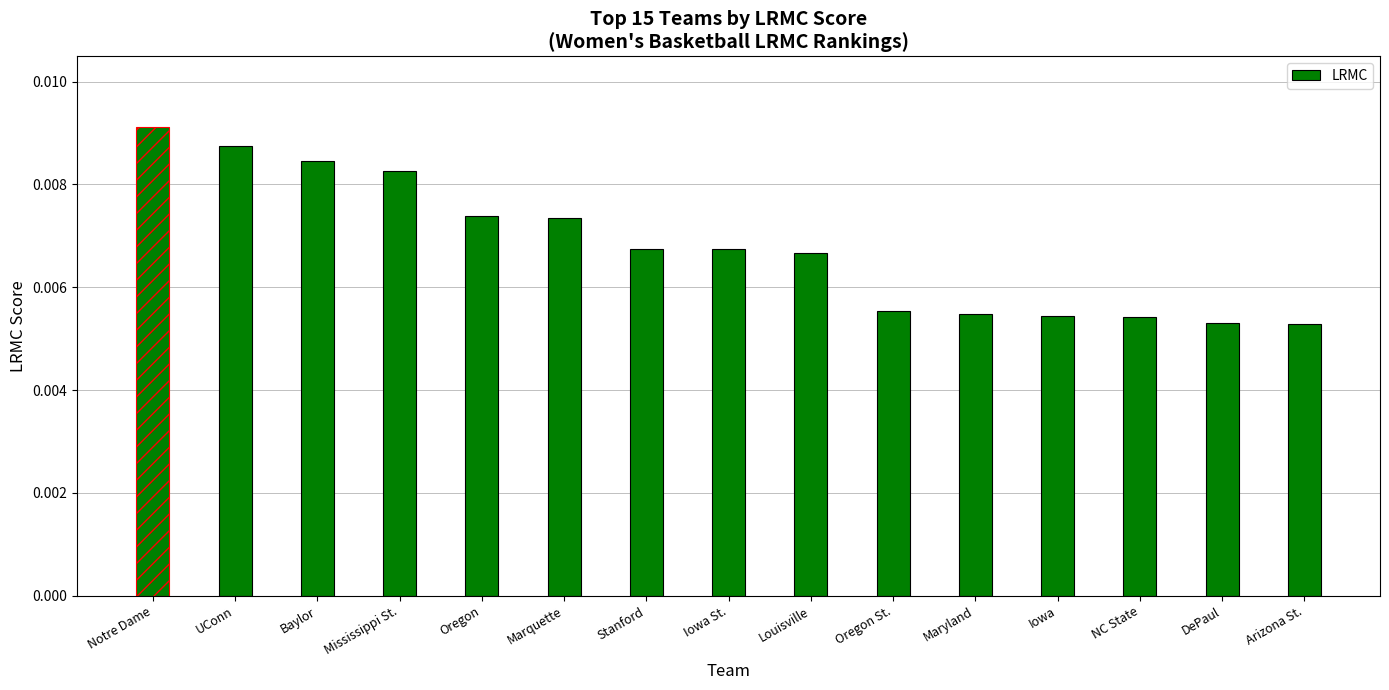

What position from the left is Iowa St.?

8